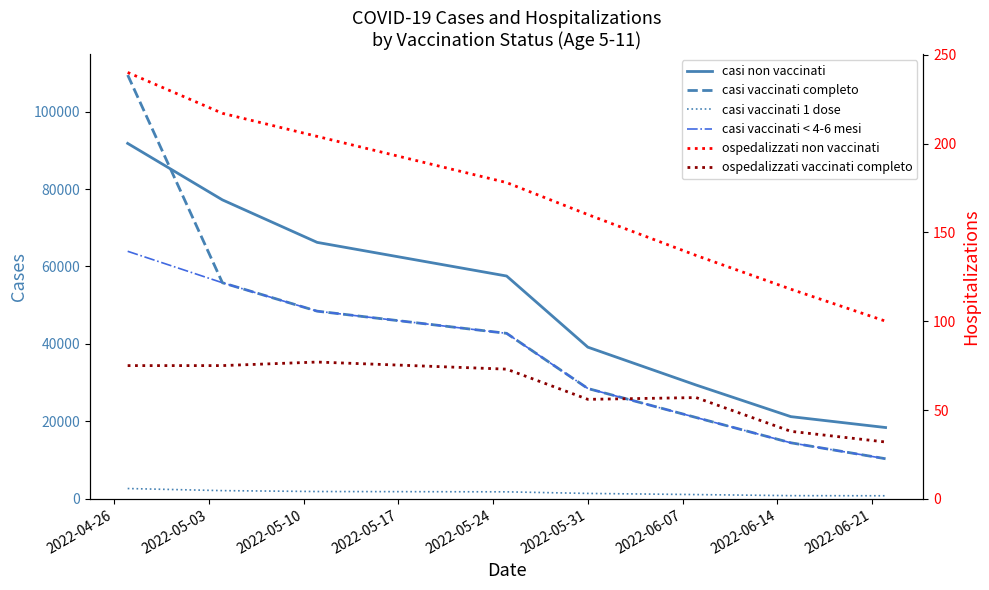

What is the difference between the highest and lowest values at 2022-05-10?

66146